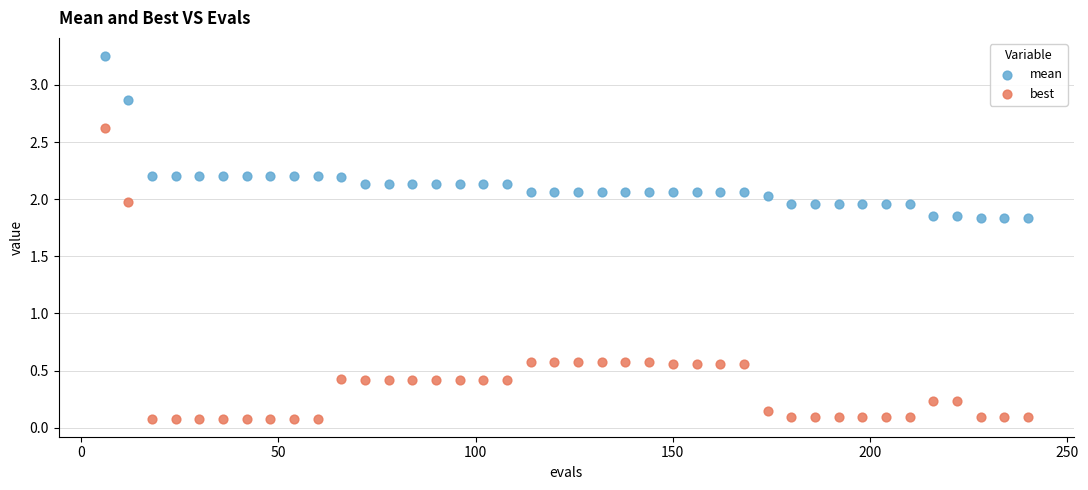

Which series reaches the minimum Y coordinate?

best